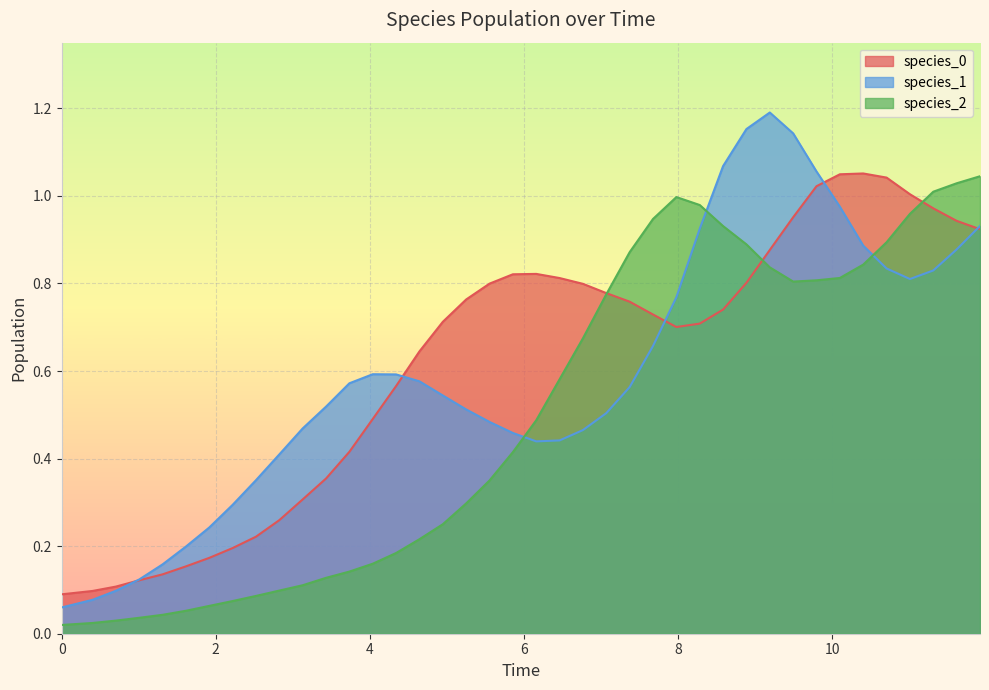

List the series in order of their peak value, lowest first.

species_2, species_0, species_1